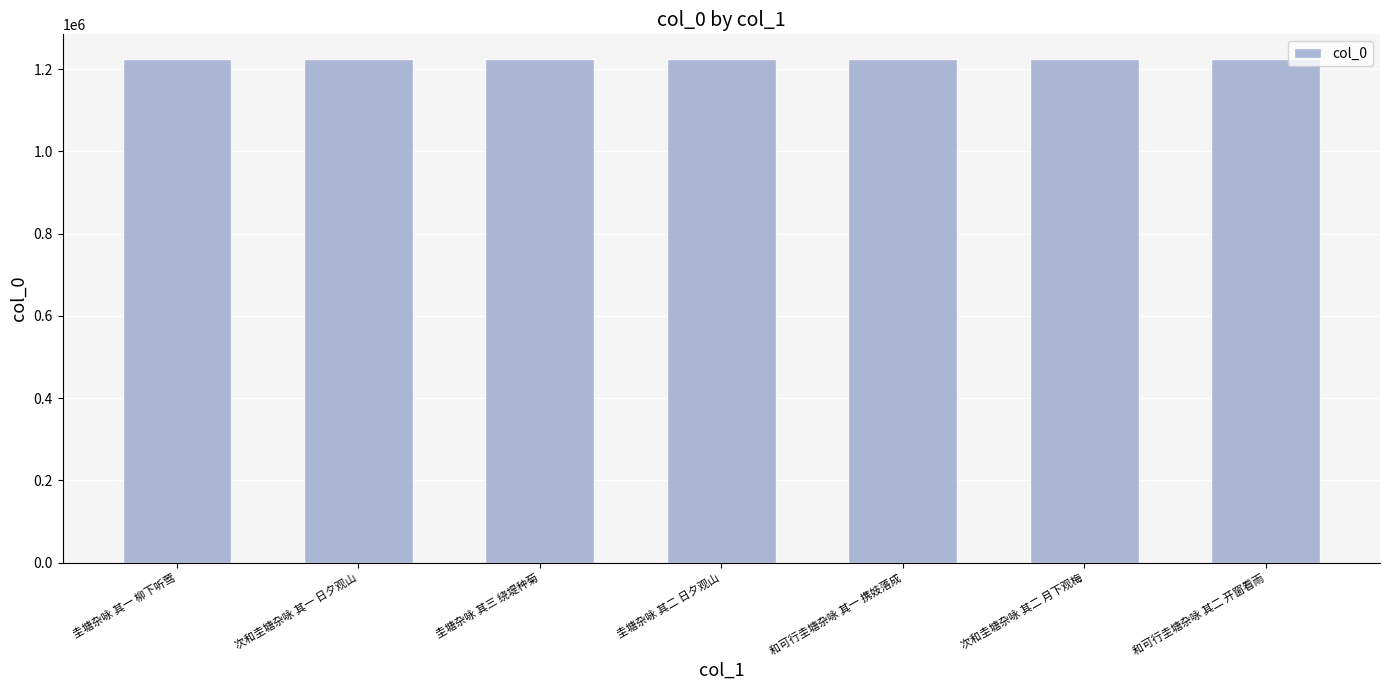

How many distinct data groups are displayed?

1